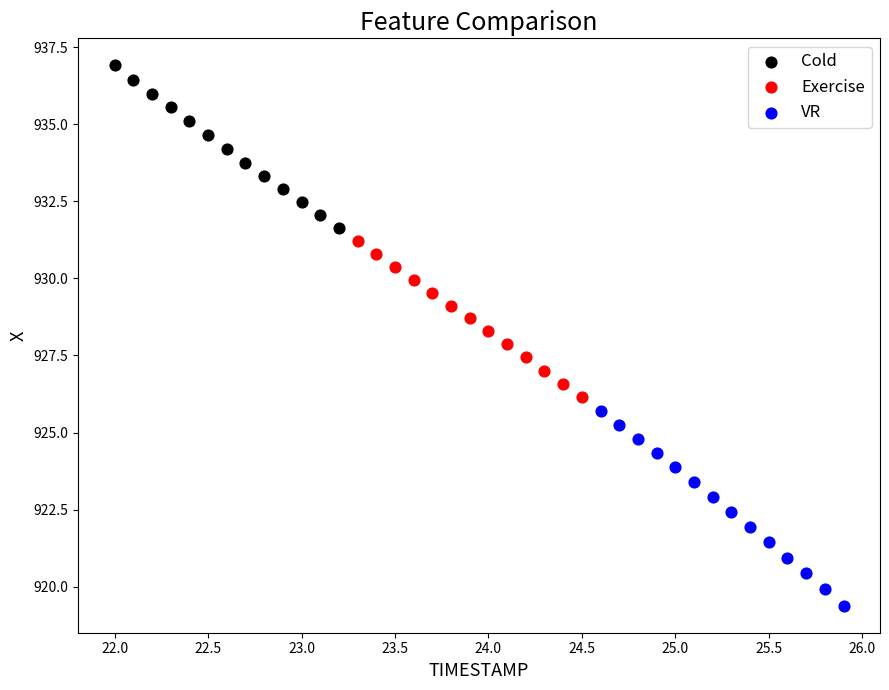

Which series has the widest spread of Y values?

VR